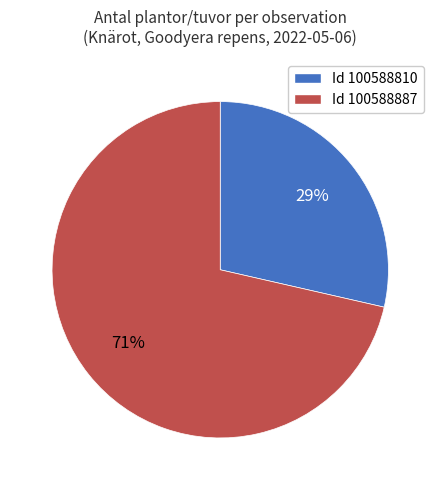

To the nearest percent, what is the average slice percentage?

50%